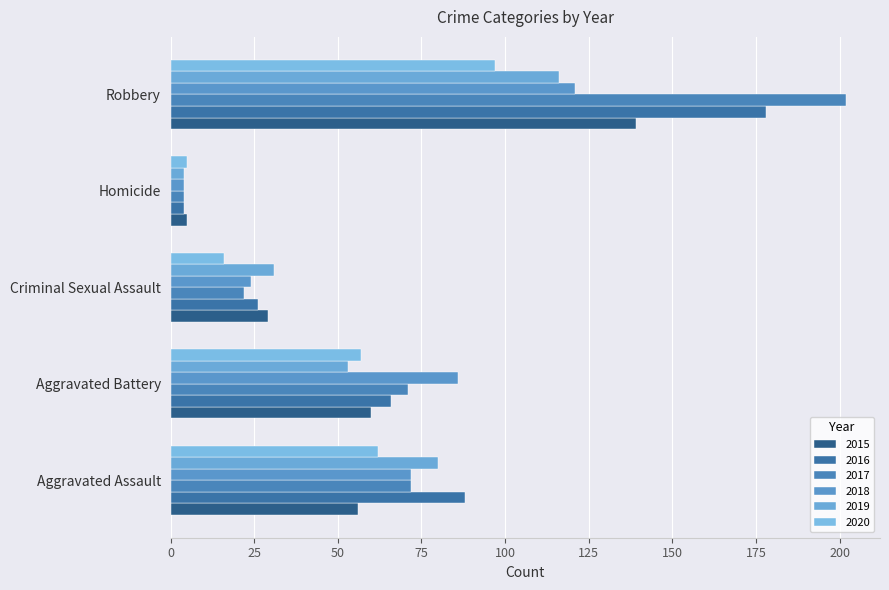

At Robbery, list the series in order from smallest to largest.

2020, 2019, 2018, 2015, 2016, 2017